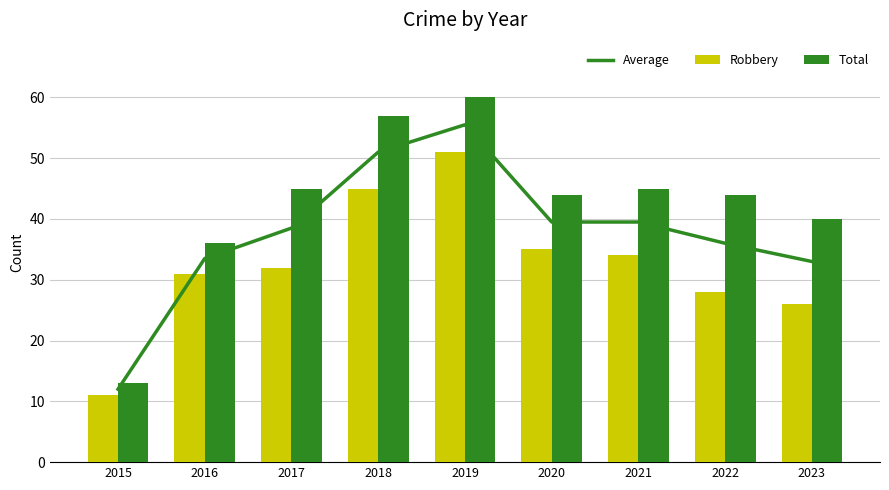

What is the value of the Robbery bar at the 8th from the left?

28